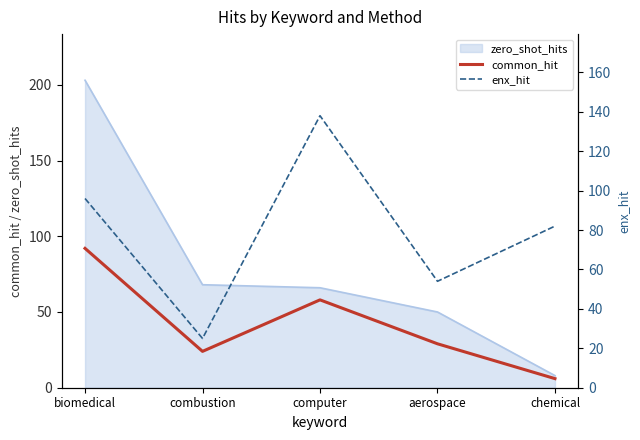

At which label does zero_shot_hits reach its peak?

biomedical